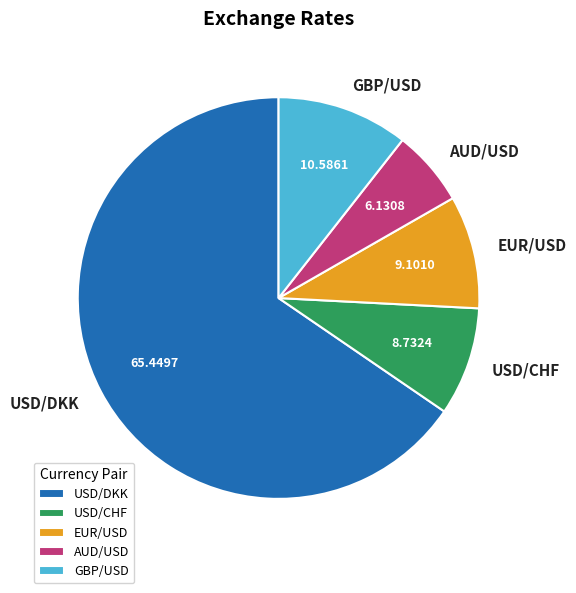

Is there a majority slice in this chart?

Yes